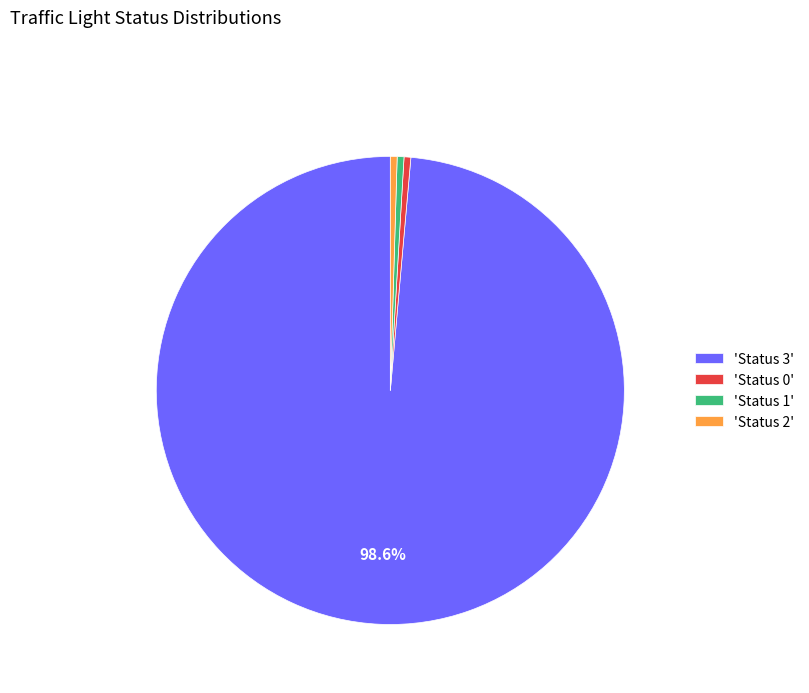

Is the sum of 'Status 0' and 'Status 3' greater than half?

Yes